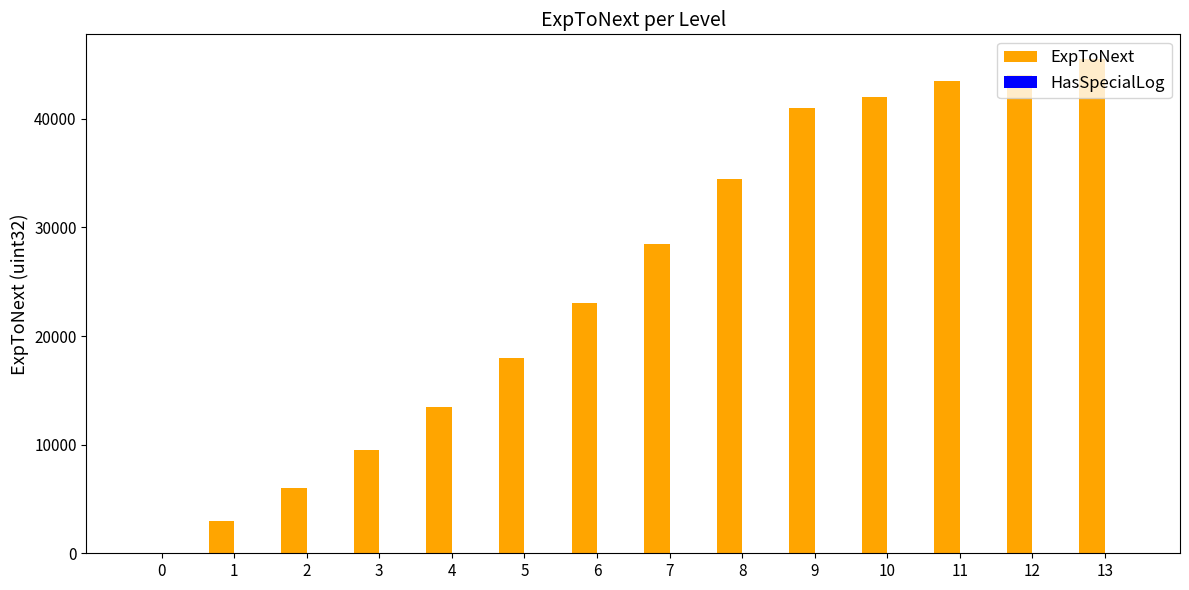

Which series has the largest total across all categories?

ExpToNext